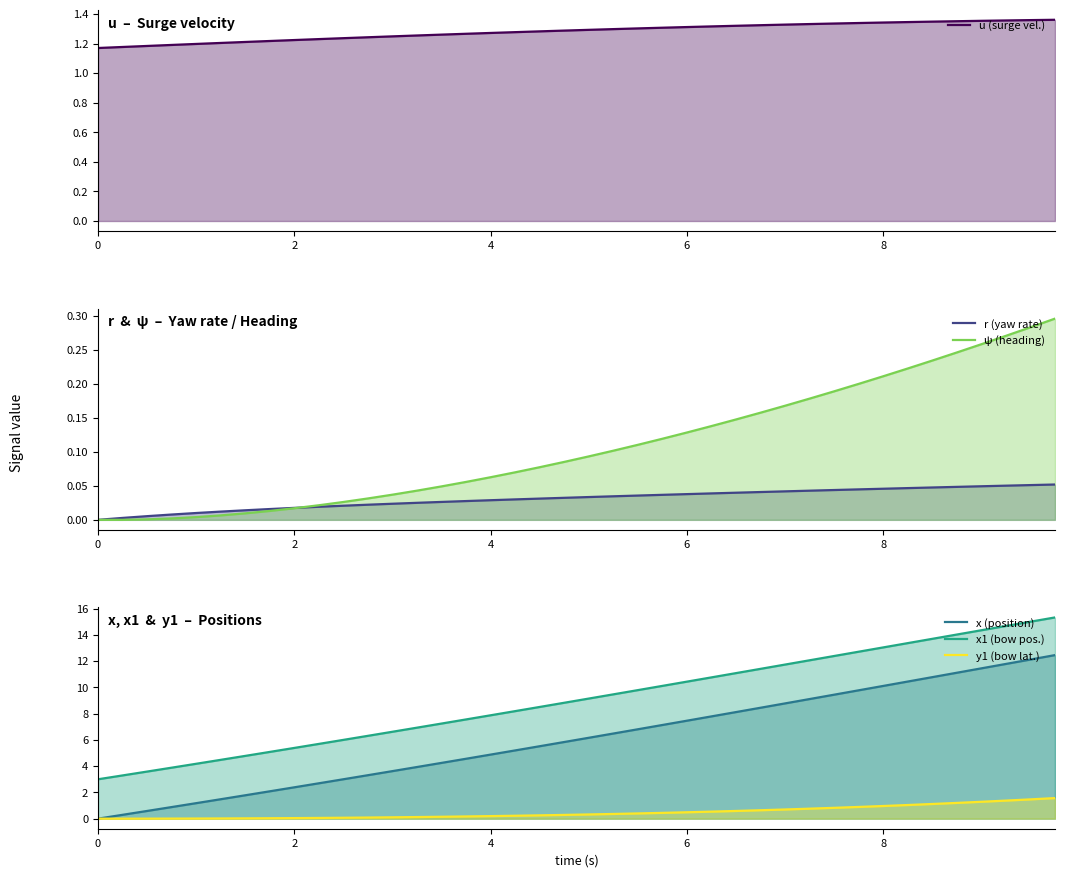

How many values in x (position) are above zero?

39